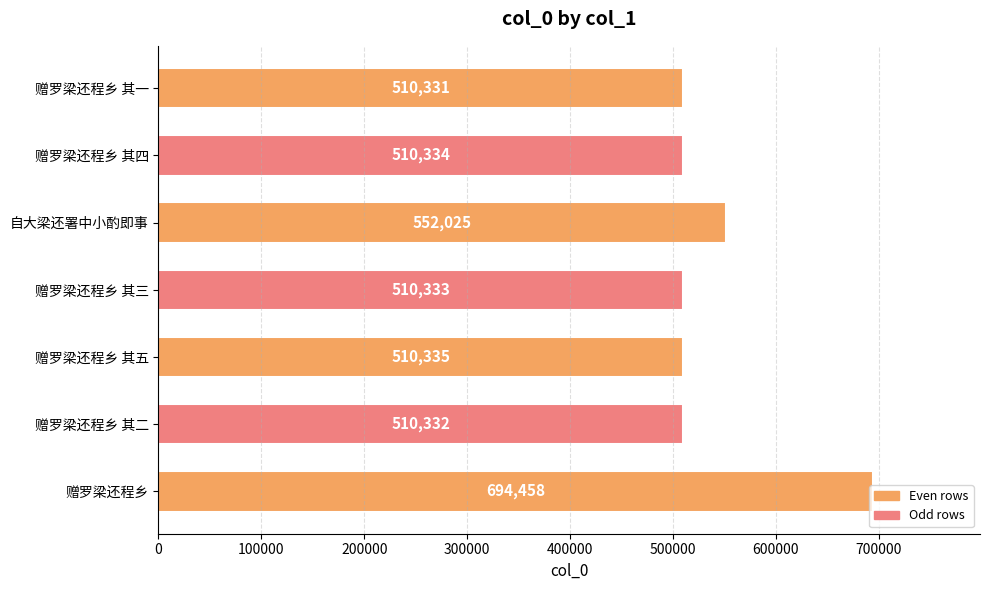

What is the change in value from 赠罗梁还程乡 to 自大梁还署中小酌即事?

-142433